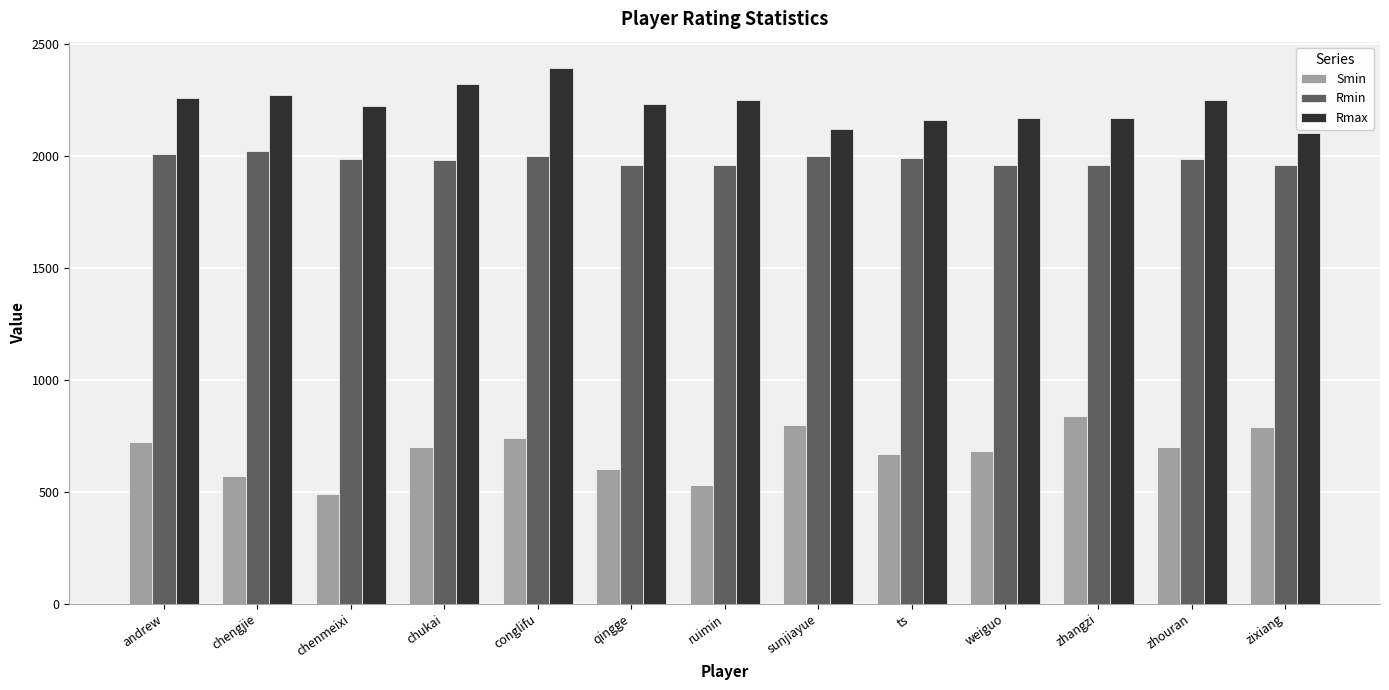

What is the difference between the Smin values at sunjiayue and chukai?

100